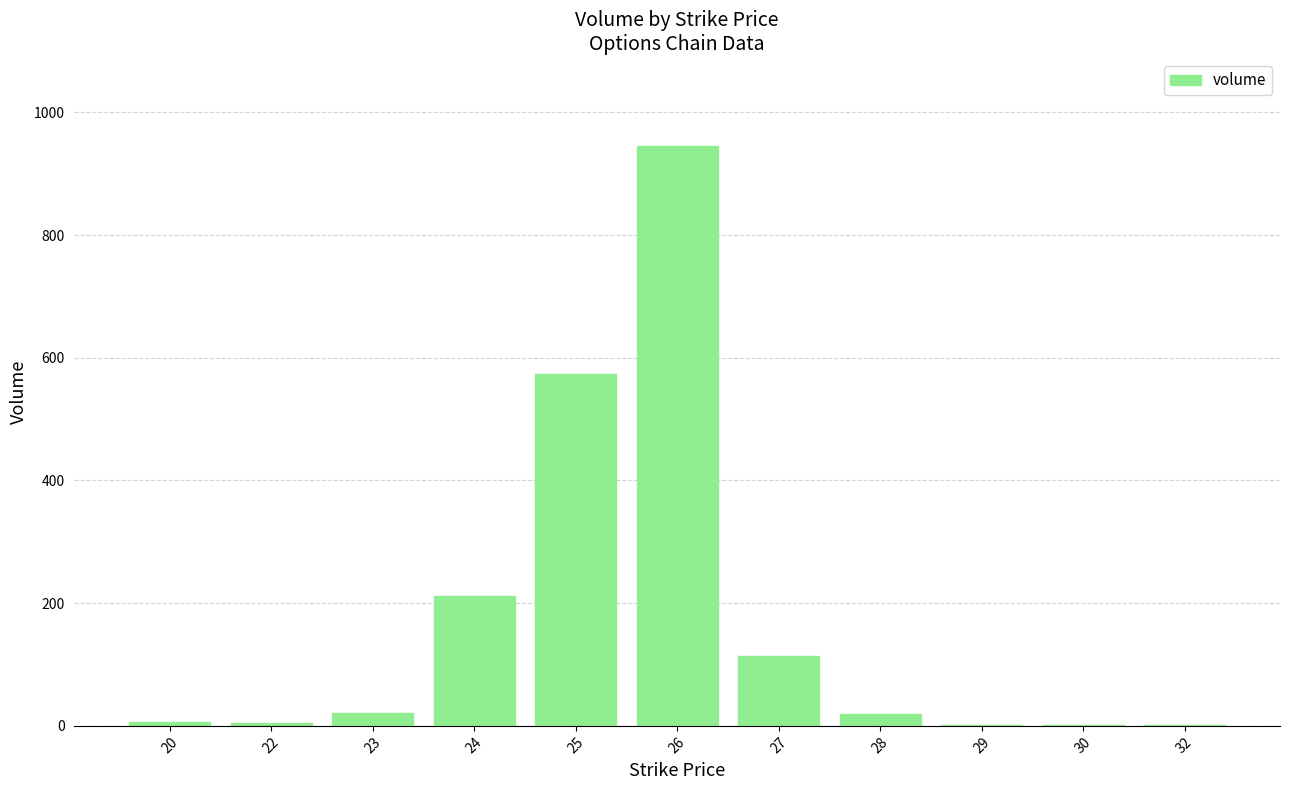

What is the sum of all values?

1900